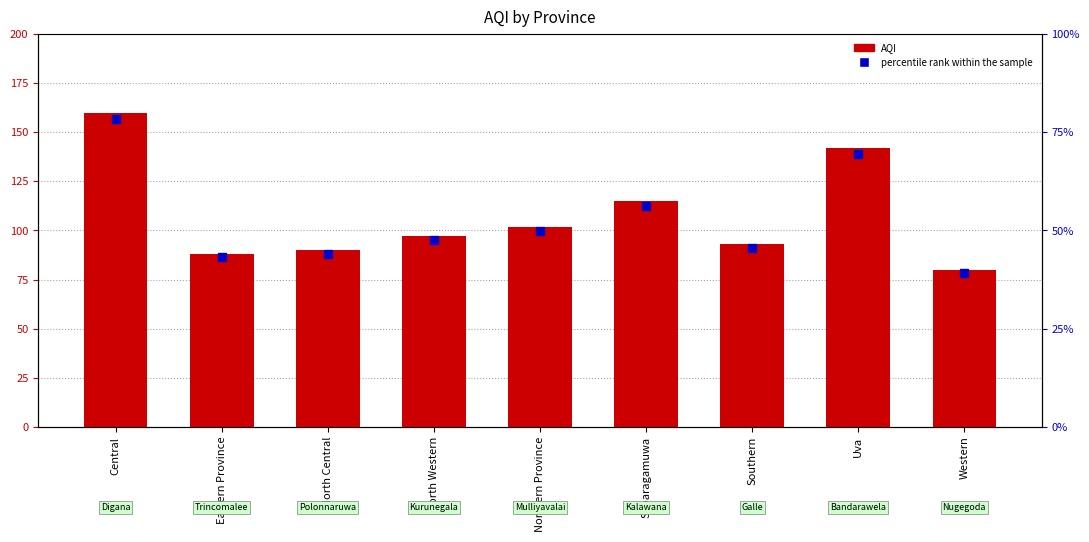

Which series has the largest total across all categories?

AQI